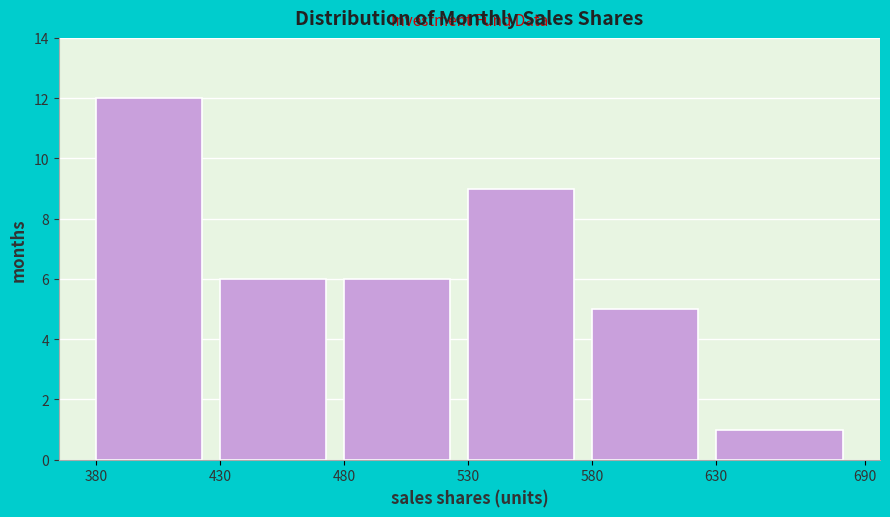

Reading left to right, transcribe this chart: for each bar, give the range it covers on the x-axis and its height. The values are not printed on the chart, so give them approximately, as read against the axis.

380 to 430: 12
430 to 480: 6
480 to 530: 6
530 to 580: 9
580 to 630: 5
630 to 690: 1